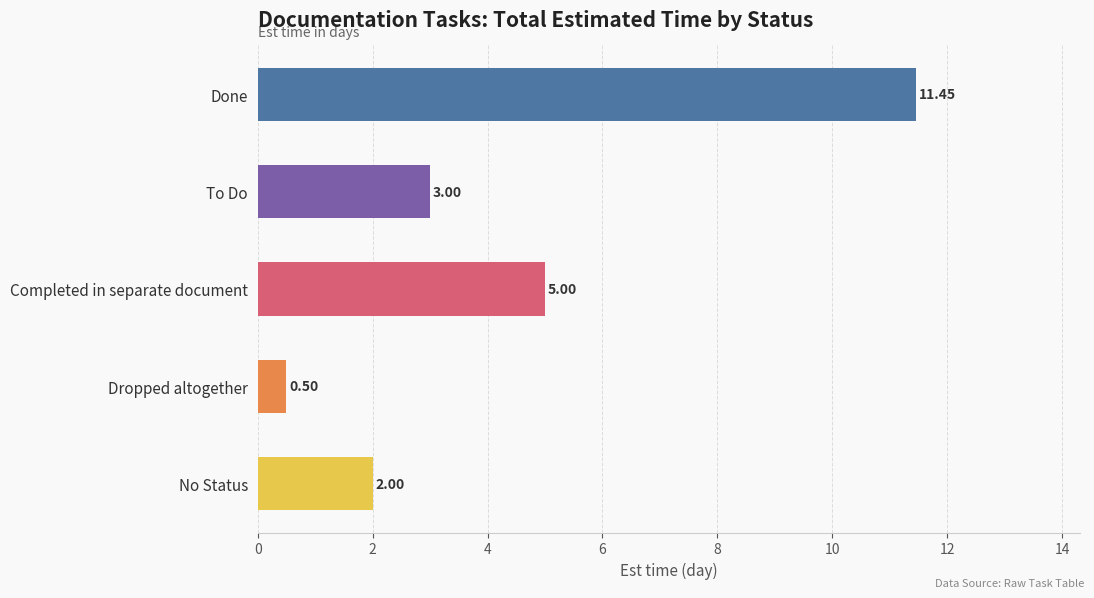

Which label corresponds to the largest value in the chart?

Done